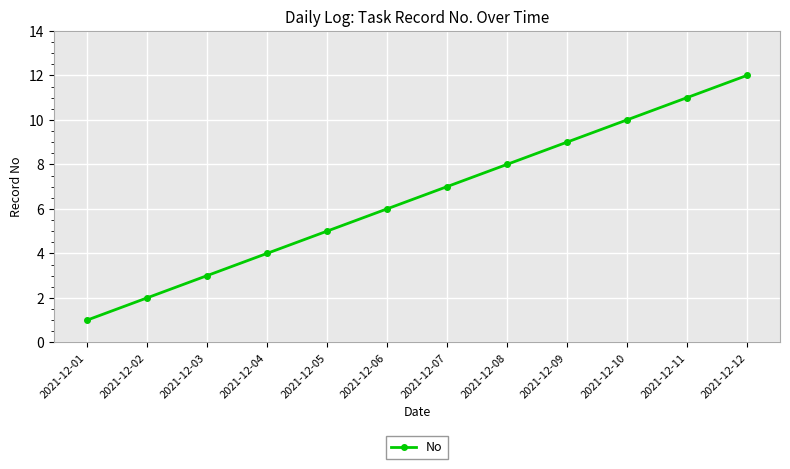

What is the sum of all values?

78